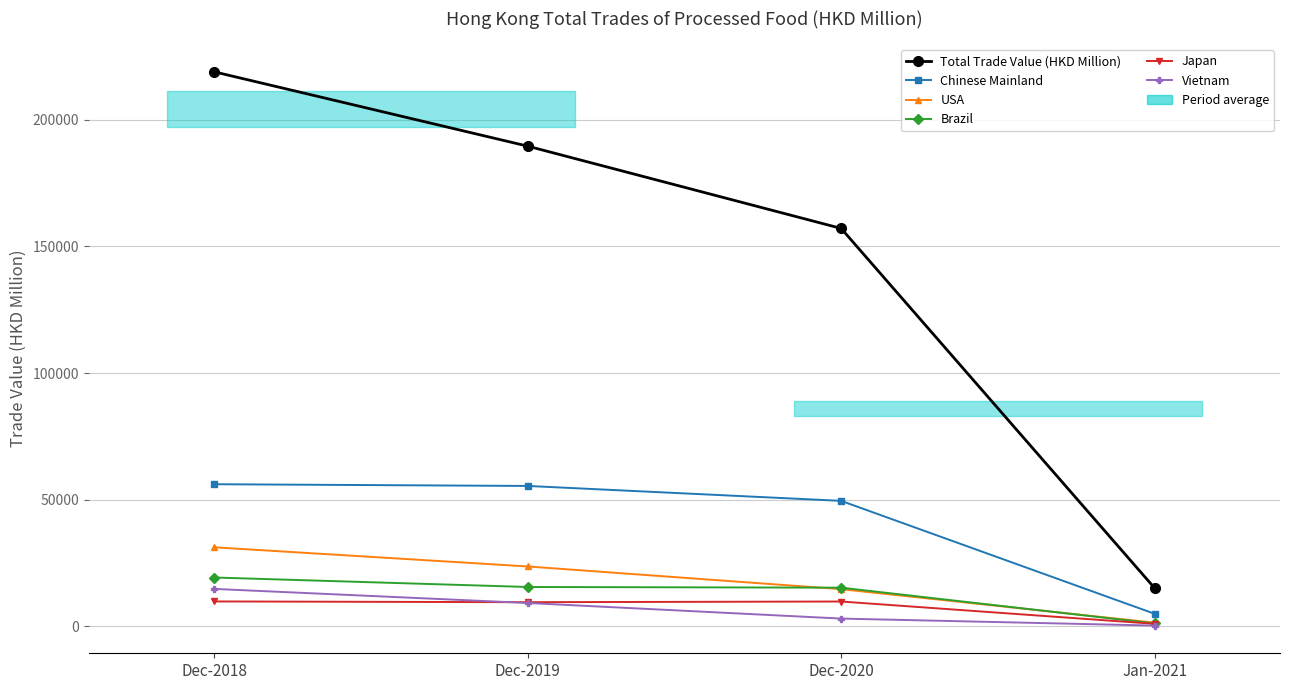

Which label corresponds to the smallest value in the chart?

Jan-2021